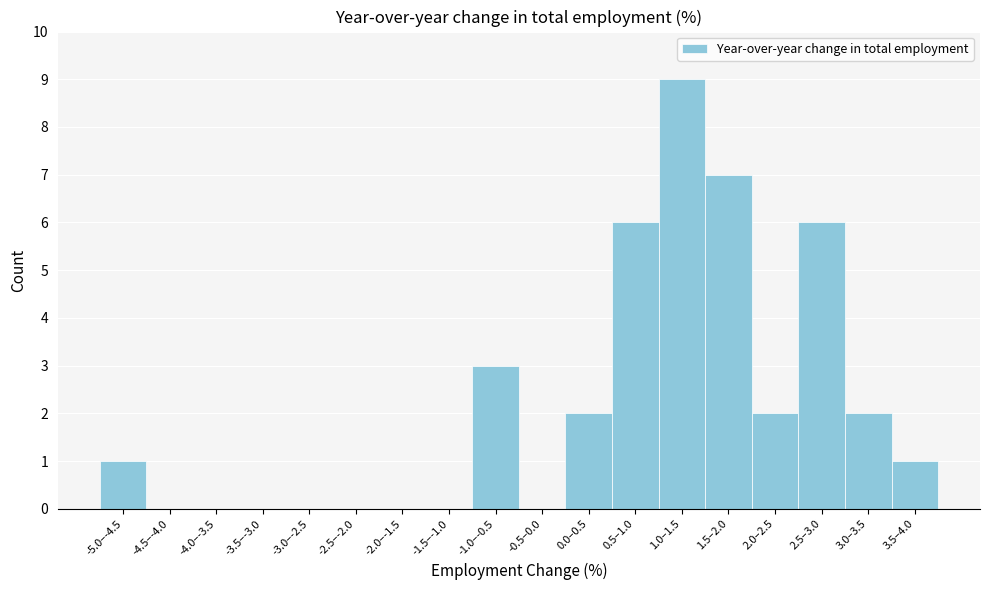

Reading right to left, what are all the values shown in this chart?

3.5–4.0=1	3.0–3.5=2	2.5–3.0=6	2.0–2.5=2	1.5–2.0=7	1.0–1.5=9	0.5–1.0=6	0.0–0.5=2	-0.5–0.0=0	-1.0–-0.5=3	-1.5–-1.0=0	-2.0–-1.5=0	-2.5–-2.0=0	-3.0–-2.5=0	-3.5–-3.0=0	-4.0–-3.5=0	-4.5–-4.0=0	-5.0–-4.5=1